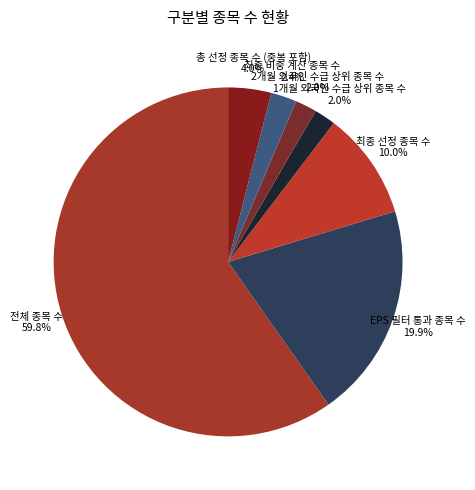

To the nearest percent, what is the difference between the largest and smallest slice percentages?

58%